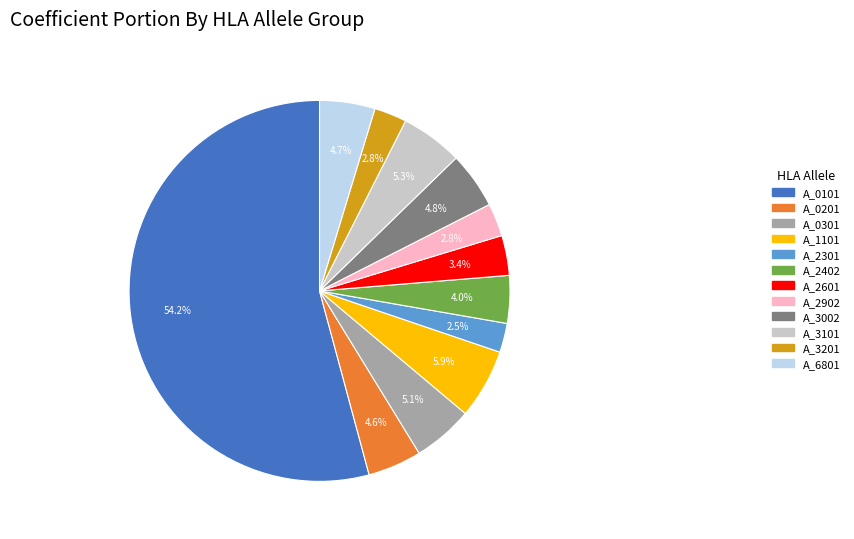

Which category has the biggest portion of the pie?

A_0101